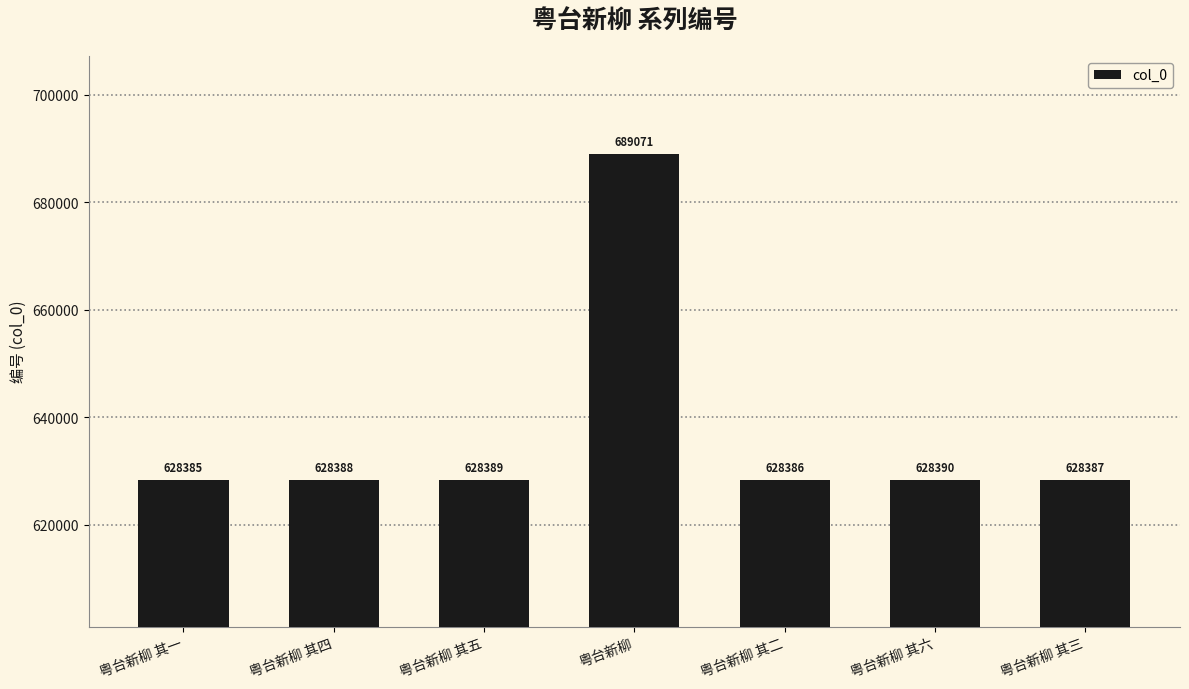

Reading right to left, transcribe all the data shown in this chart.

粤台新柳 其三=628387	粤台新柳 其六=628390	粤台新柳 其二=628386	粤台新柳=689071	粤台新柳 其五=628389	粤台新柳 其四=628388	粤台新柳 其一=628385